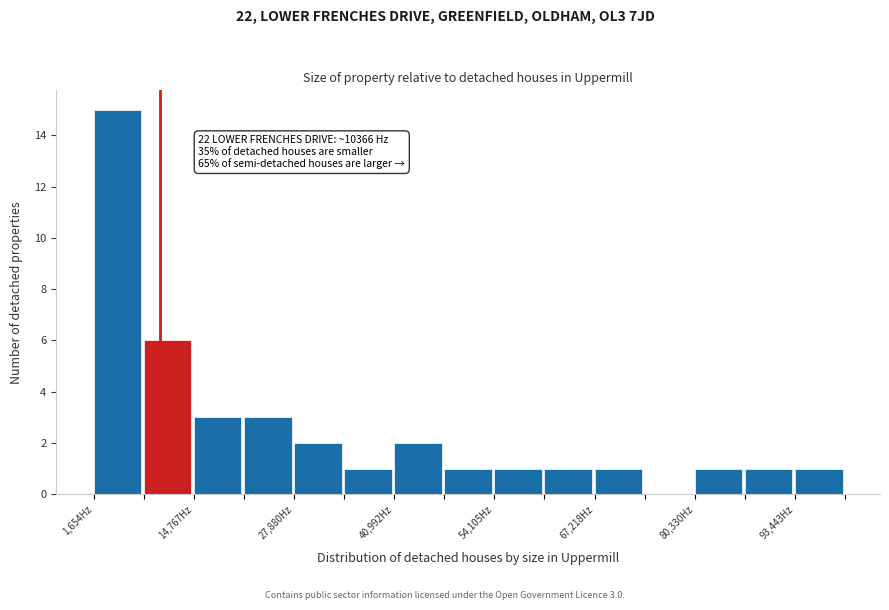

Read against the x-axis, roughly where is the centre of the tallest bar?

4000